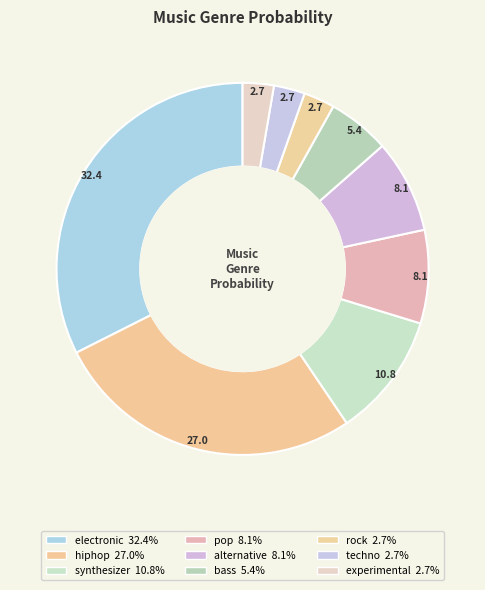

What is the largest slice in the pie chart?

electronic